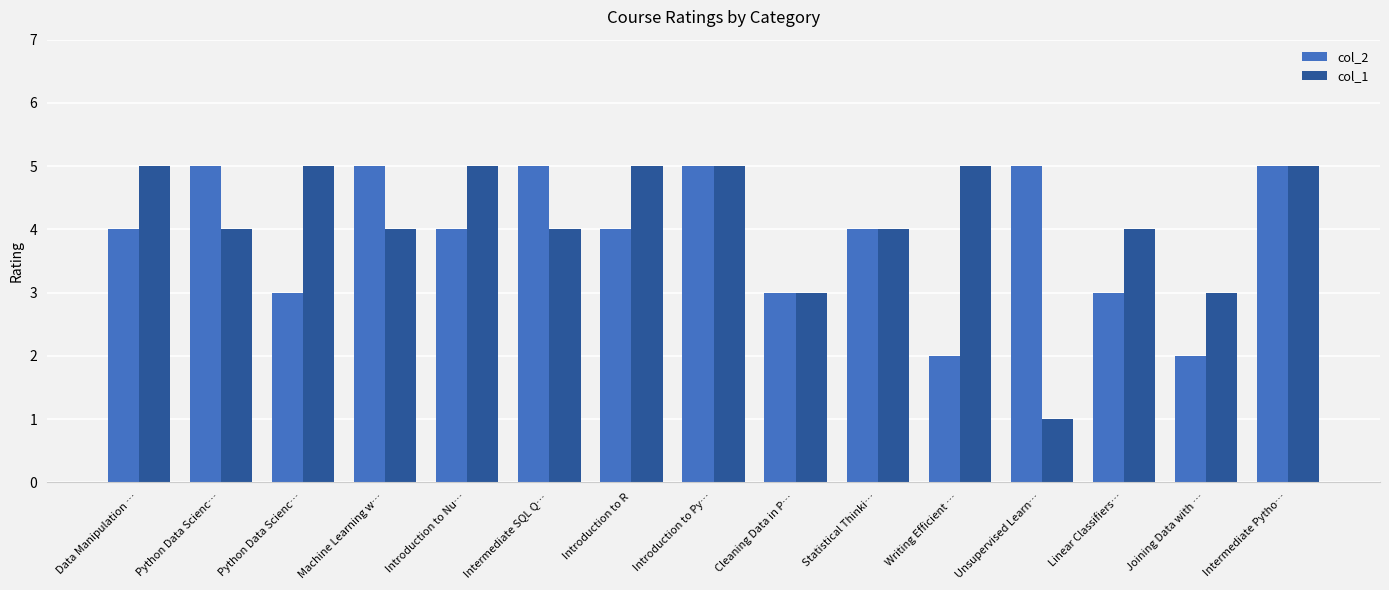

Count the number of data series in this chart.

2